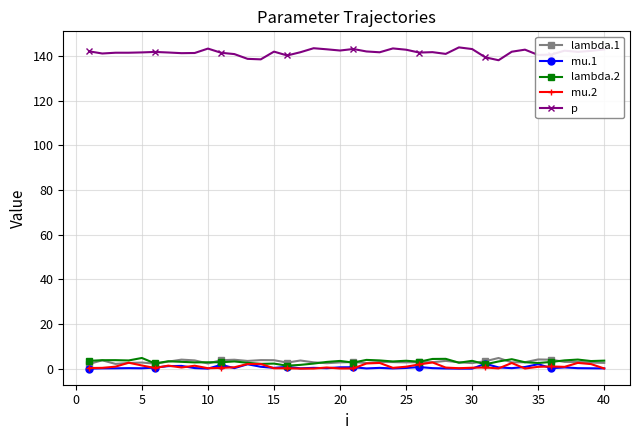

True or false: lambda.1 and p cross at least once.

False